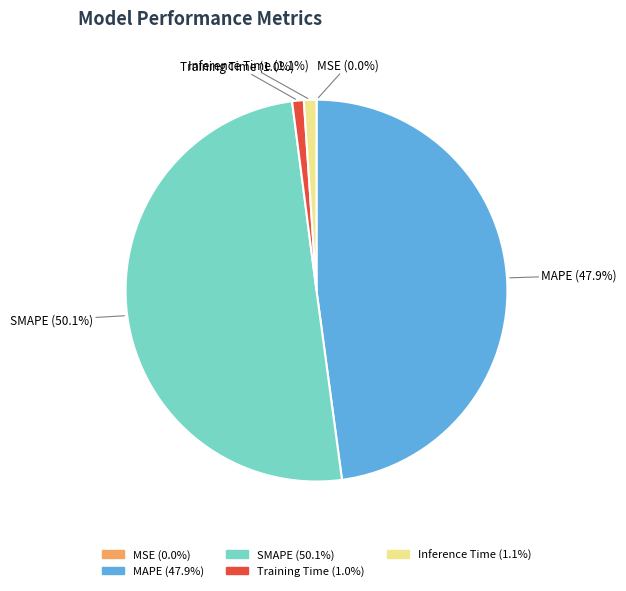

What is the ratio of the value at SMAPE to the value at MAPE?

1.0